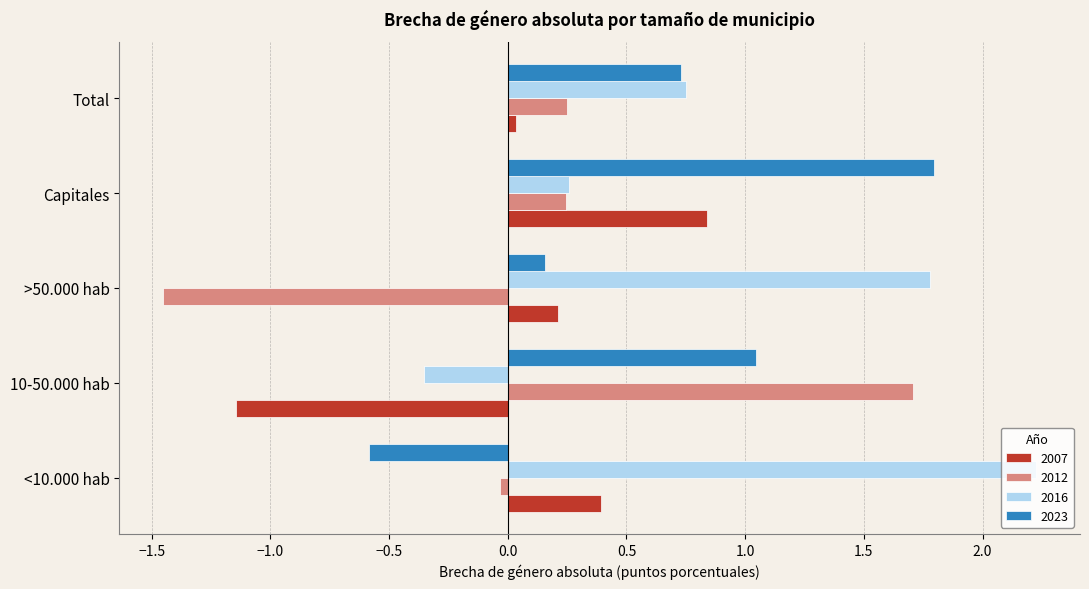

Which series has the largest range (max minus min)?

2012